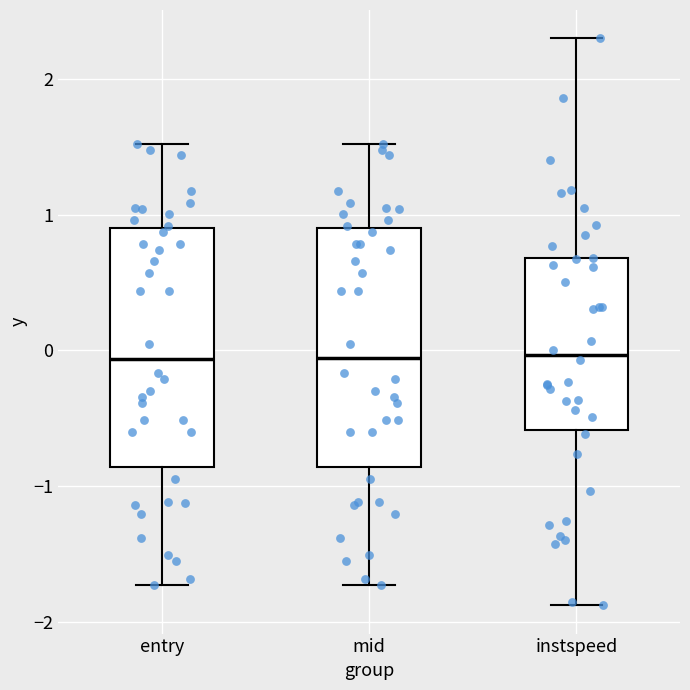

Reading left to right, read every box against the y-axis: the position of its median line, the range the box covers, and the ends of its whiskers. The values are not printed on the chart, so give them approximately, as read against the axis.

entry: median -0.1, box -0.9 to 0.9, whiskers -1.7 to 1.5
mid: median -0.1, box -0.9 to 0.9, whiskers -1.7 to 1.5
instspeed: median 0.0, box -0.6 to 0.7, whiskers -1.9 to 2.3